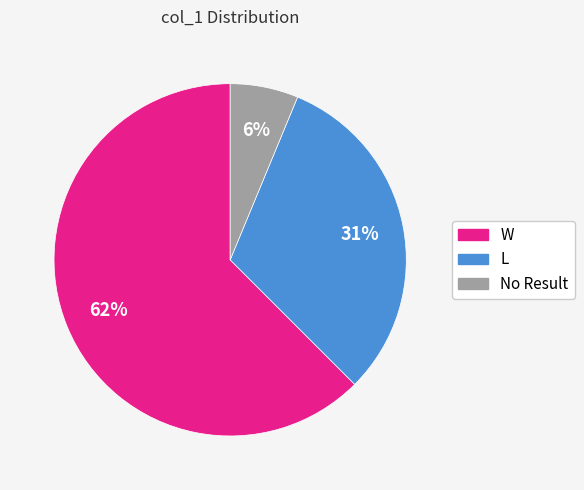

Does any single category account for the majority?

Yes